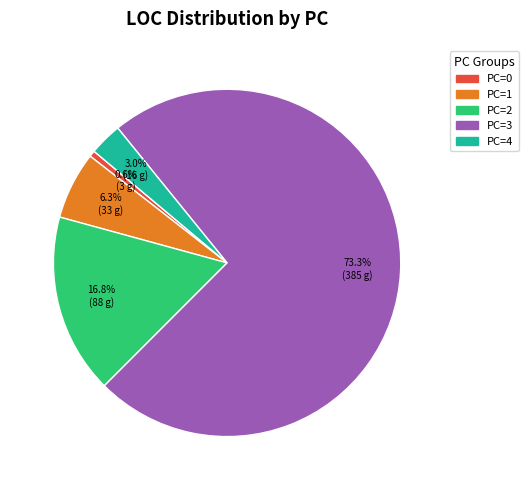

Does any single category account for the majority?

Yes